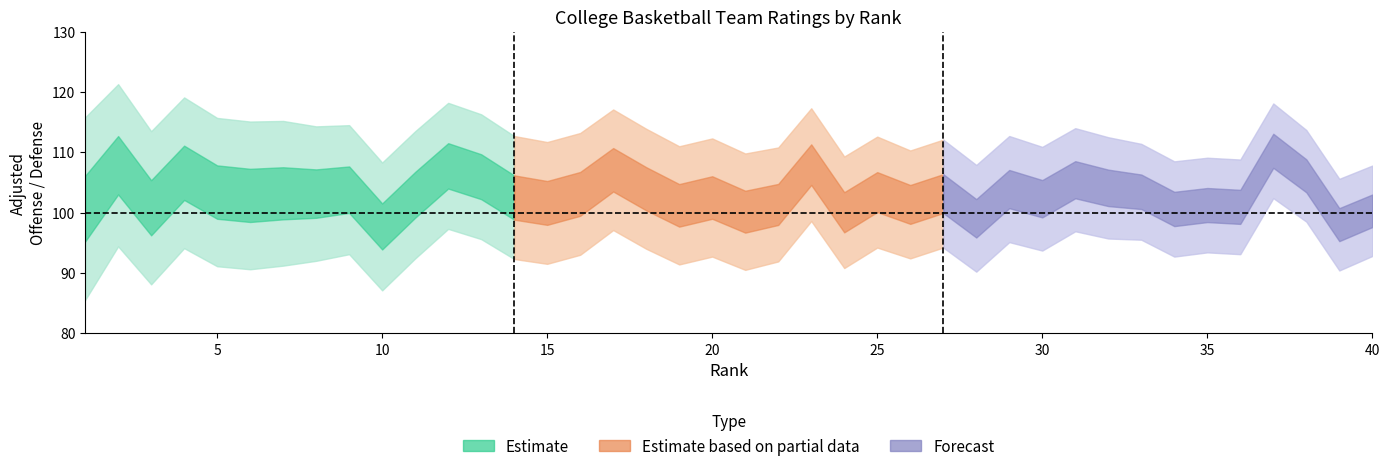

Reading left to right, list all the values displayed in this chart.

AdjO: 115.8	121.3	113.5	119.1	115.7	115.1	115.2	114.3	114.5	108.3	113.5	118.2	116.3	112.7	111.7	113.2	117.1	113.9	111.0	112.3	109.8	110.8	117.3	109.3	112.6	110.3	112.1	107.9	112.7	110.9	114.0	112.5	111.4	108.5	109.1	108.8	118.1	113.7	105.6	107.8
AdjD: 85.5	94.4	88.1	94.1	91.1	90.6	91.2	92.0	93.1	87.1	92.4	97.3	95.6	92.3	91.5	93.0	97.1	94.0	91.4	92.7	90.5	91.9	98.6	90.8	94.2	92.4	94.2	90.2	95.1	93.7	96.9	95.7	95.5	92.7	93.4	93.1	102.4	98.5	90.4	92.8
AdjEM: 30.2	26.9	25.5	24.9	24.6	24.5	24.0	22.2	21.4	21.3	21.1	20.9	20.7	20.4	20.2	20.1	20.0	20.0	19.6	19.5	19.3	18.9	18.6	18.6	18.4	17.9	17.8	17.7	17.6	17.2	17.2	16.8	15.9	15.7	15.7	15.7	15.6	15.2	15.2	15.0